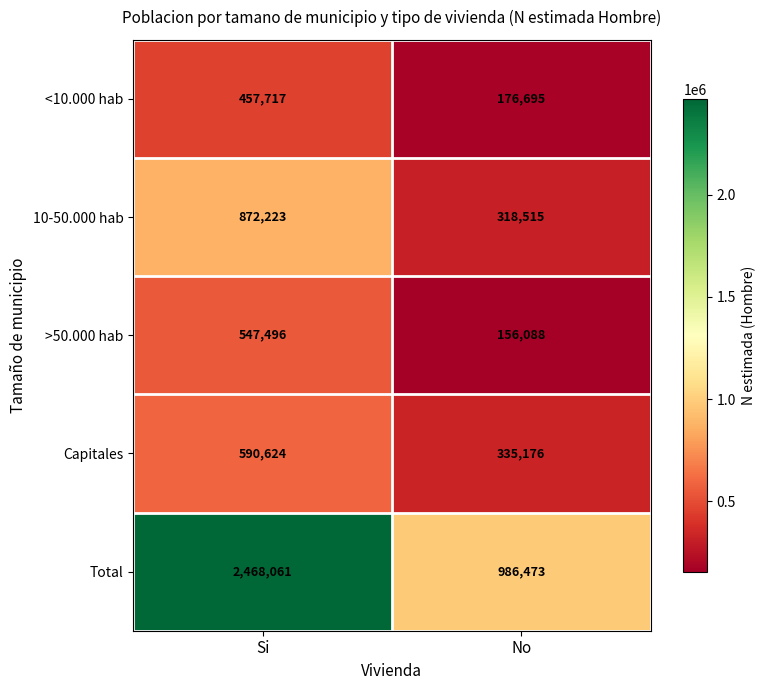

Reading left to right, list all the values displayed in this chart.

<10.000 hab: 457717	176695
10-50.000 hab: 872223	318515
>50.000 hab: 547496	156088
Capitales: 590624	335176
Total: 2468061	986473